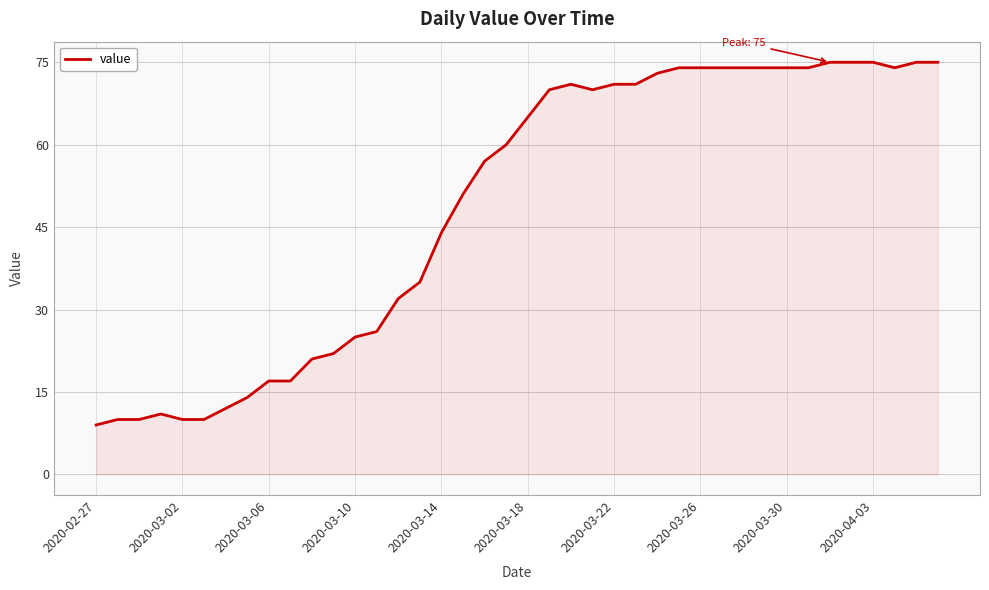

Count the number of categories in the chart.

40